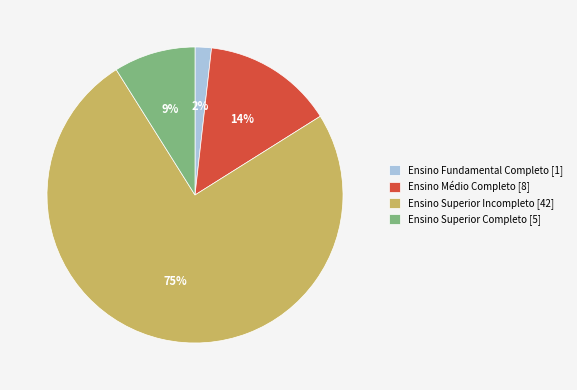

Which has a higher value, Ensino Superior Completo or Ensino Superior Incompleto?

Ensino Superior Incompleto